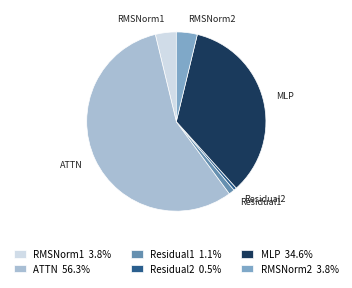

Between Residual1 and RMSNorm2, which is larger?

RMSNorm2